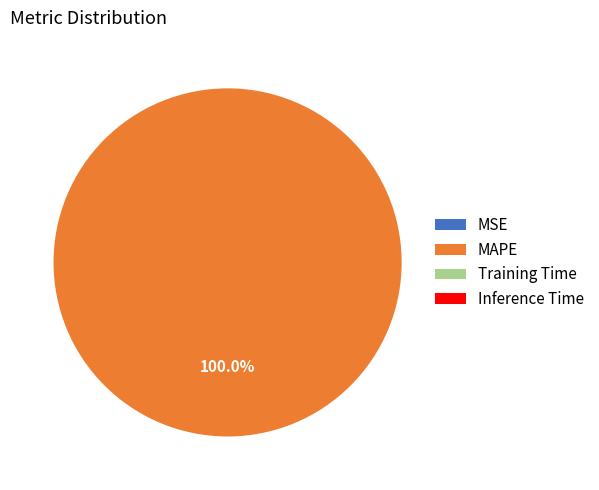

Which category has the biggest portion of the pie?

MAPE